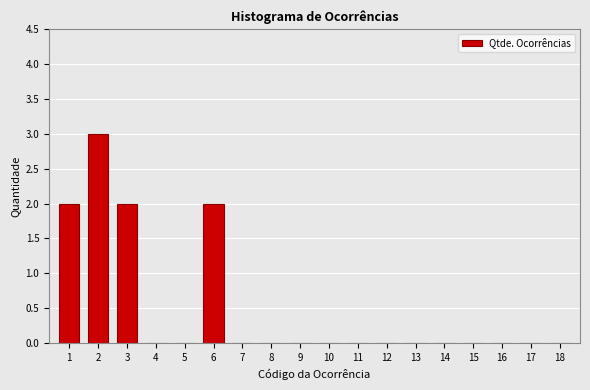

Reading right to left, list all the values displayed in this chart.

18=0	17=0	16=0	15=0	14=0	13=0	12=0	11=0	10=0	9=0	8=0	7=0	6=2	5=0	4=0	3=2	2=3	1=2